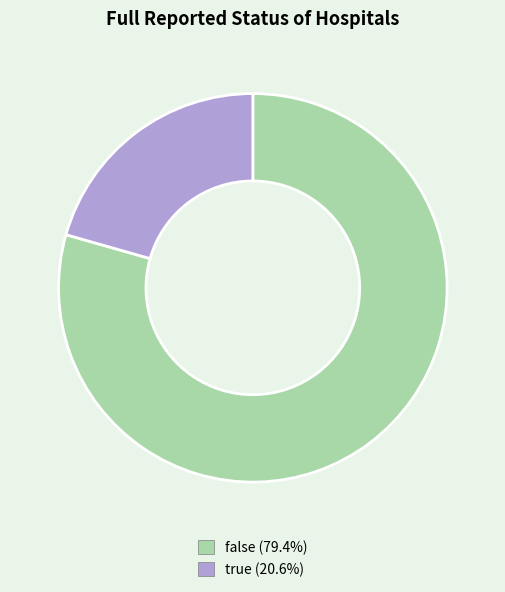

Rank the categories by value from lowest to highest.

true, false